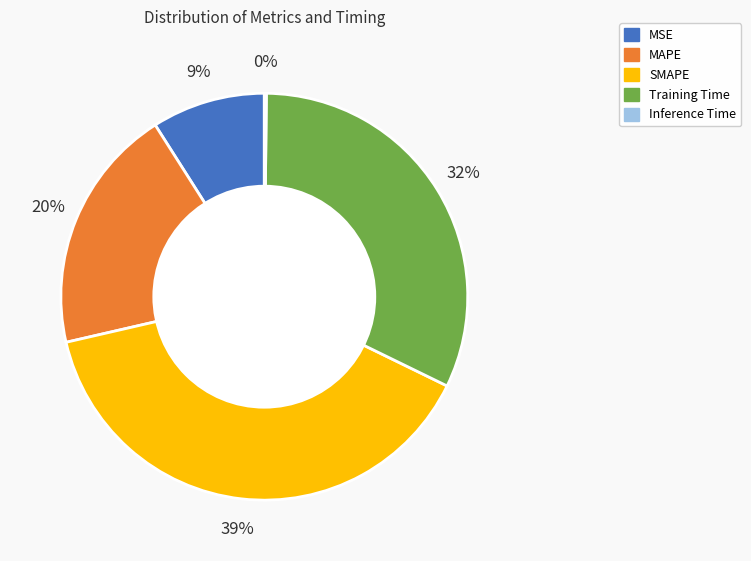

Does any single category account for the majority?

No